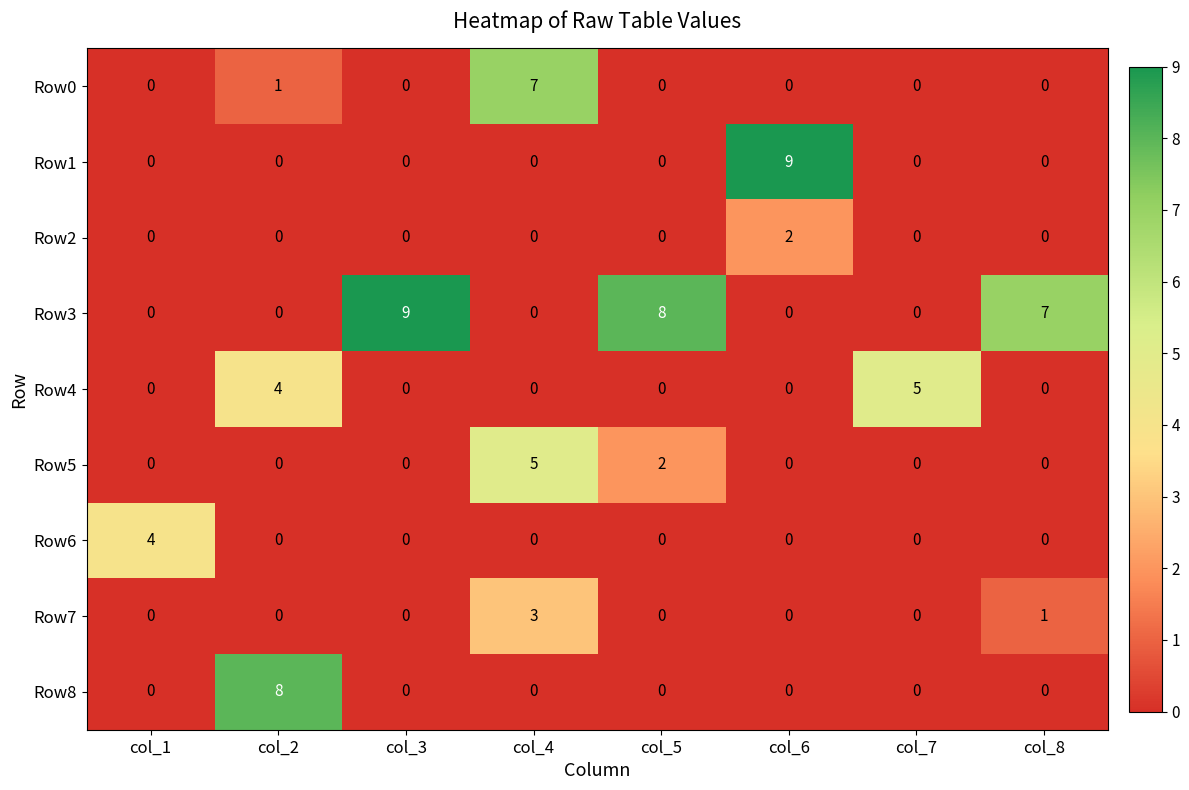

The value of Row5 at col_7 is -2. True or false?

False